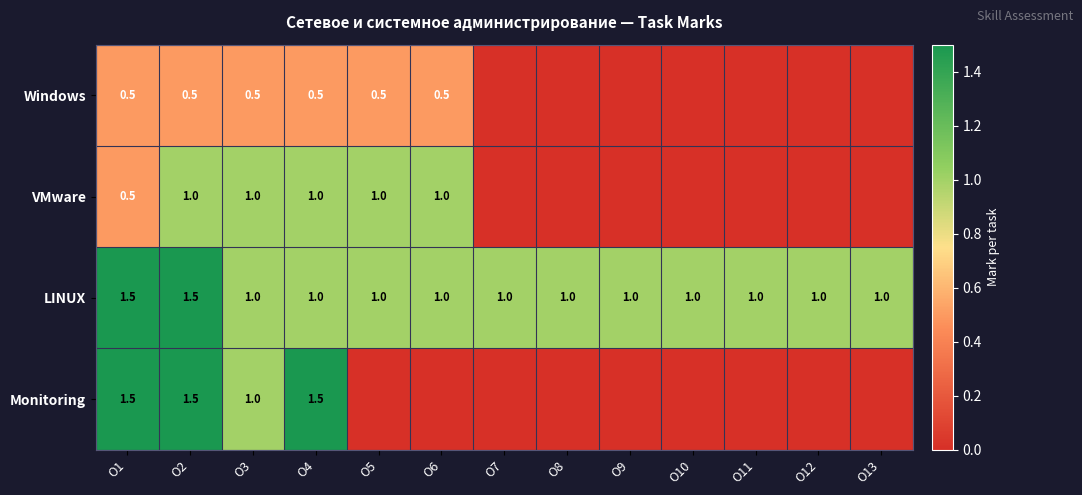

What is the sum of all LINUX values?

14.0